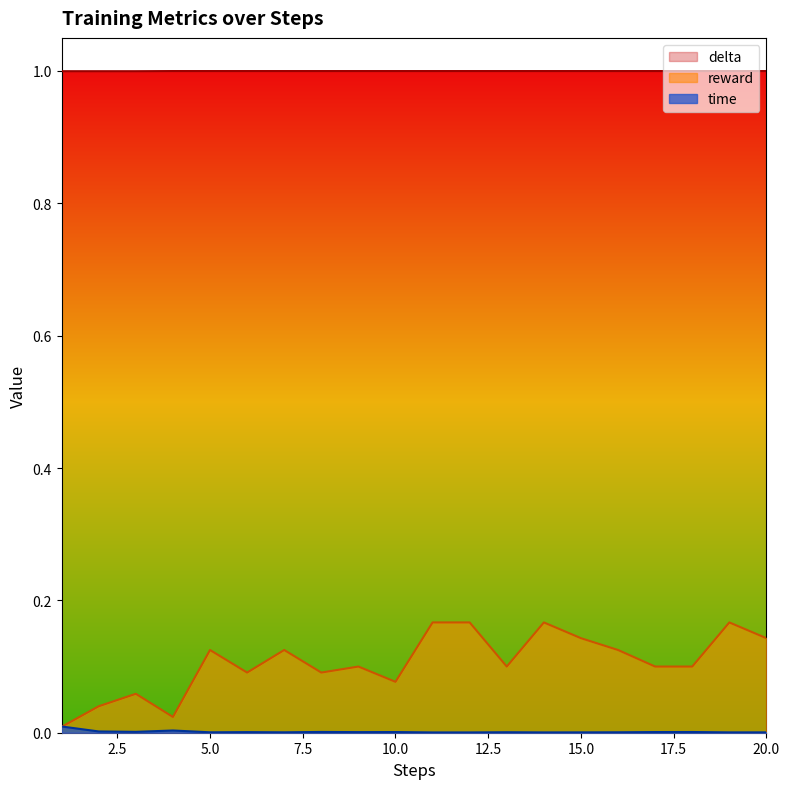

How many interior local peaks does the reward series have?

6